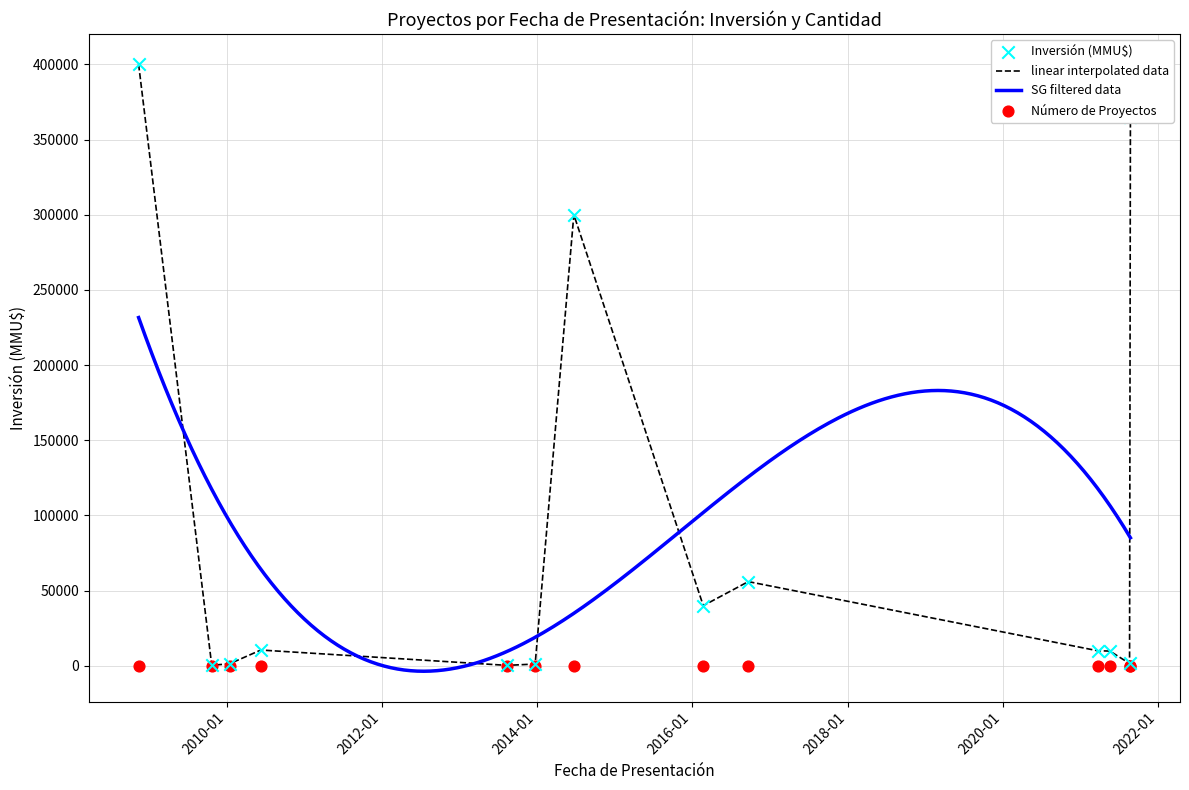

What is the total value across all series at 2010?

10501